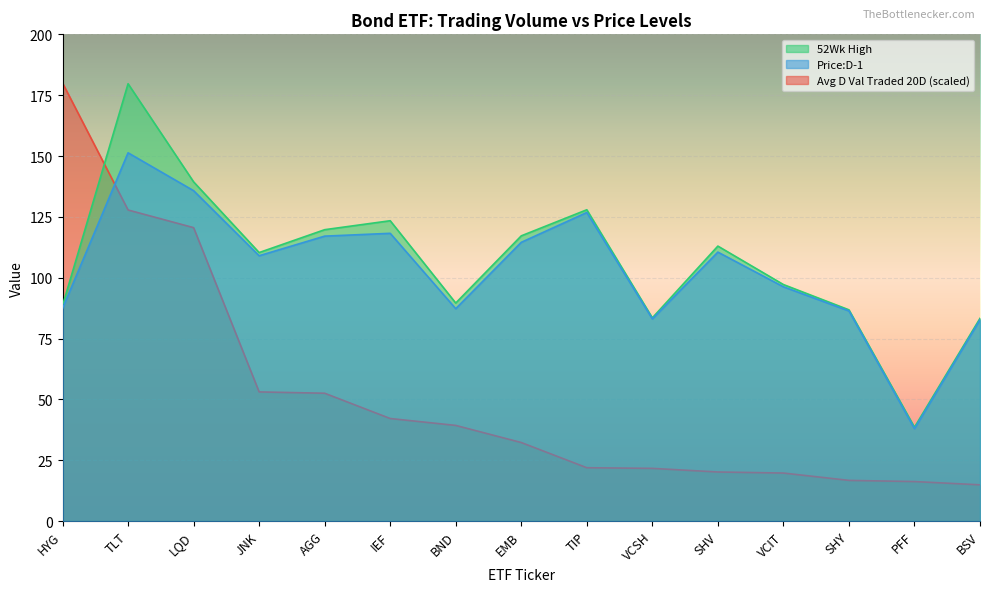

At which label does Avg D Val Traded 20D reach its peak?

HYG